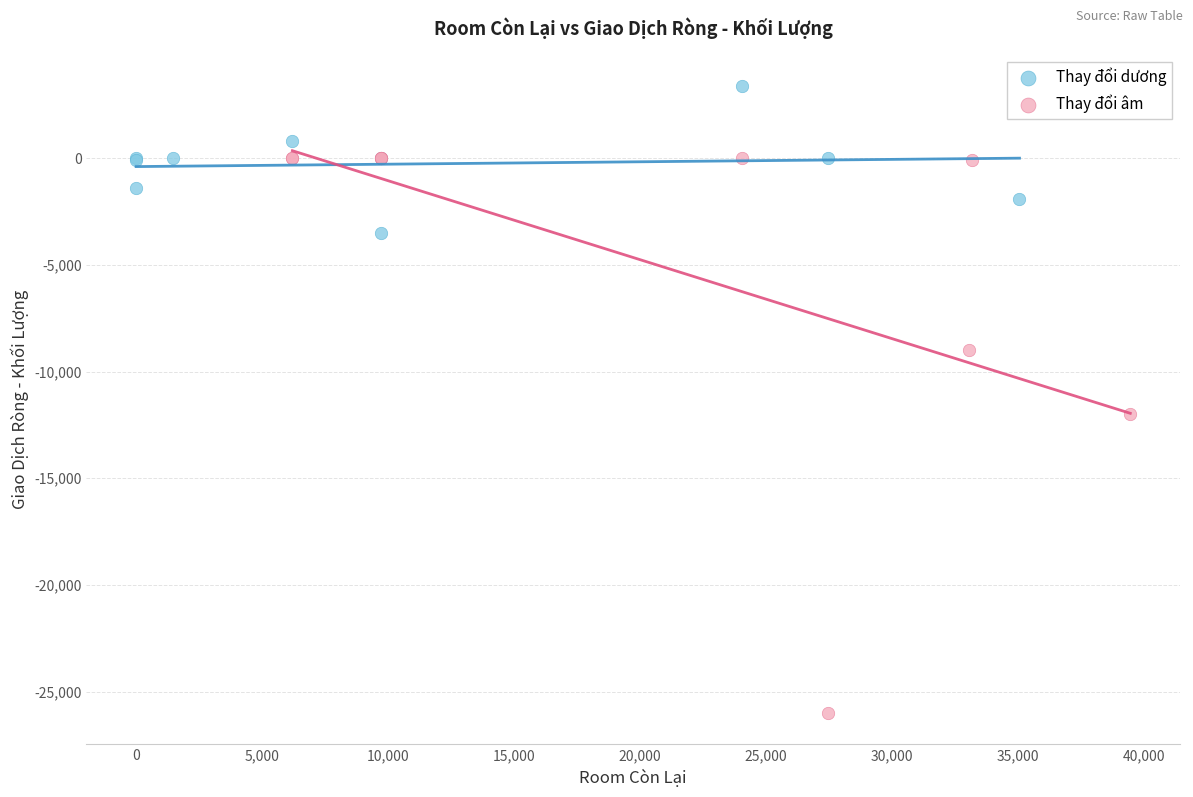

Which series reaches the maximum Y coordinate?

Thay đổi dương